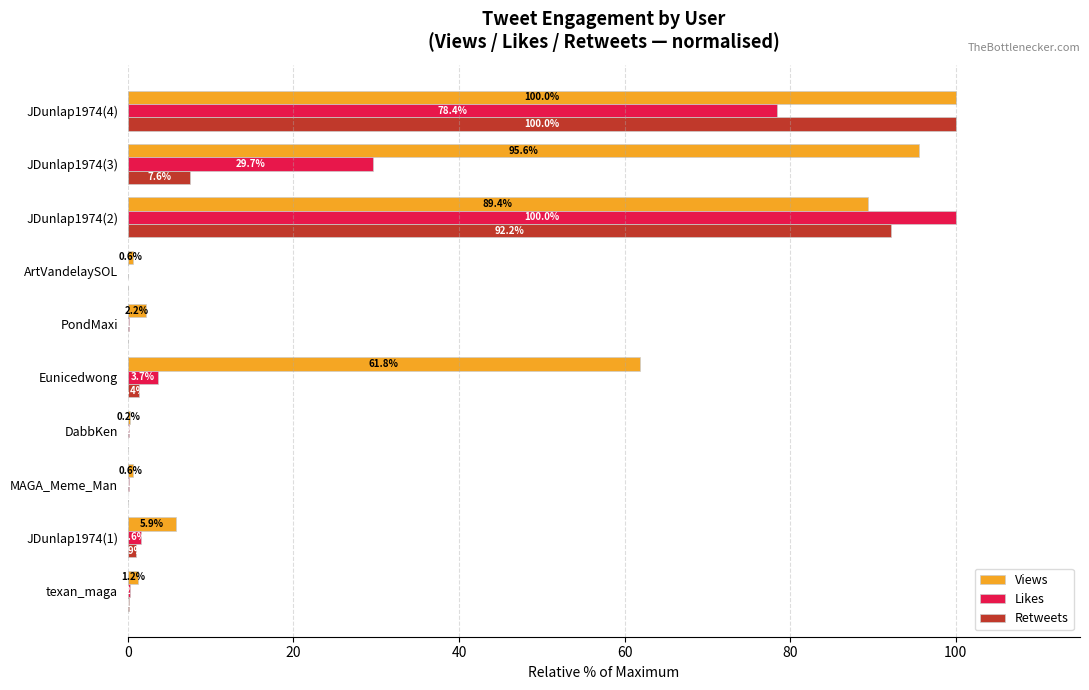

Which category has the highest value in the Views series?

JDunlap1974(4)